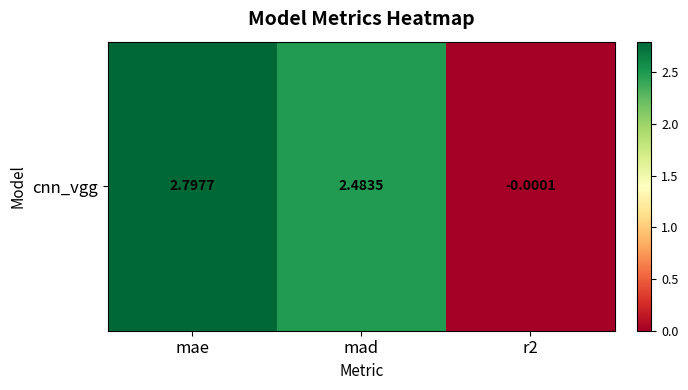

How many values are below 2?

1